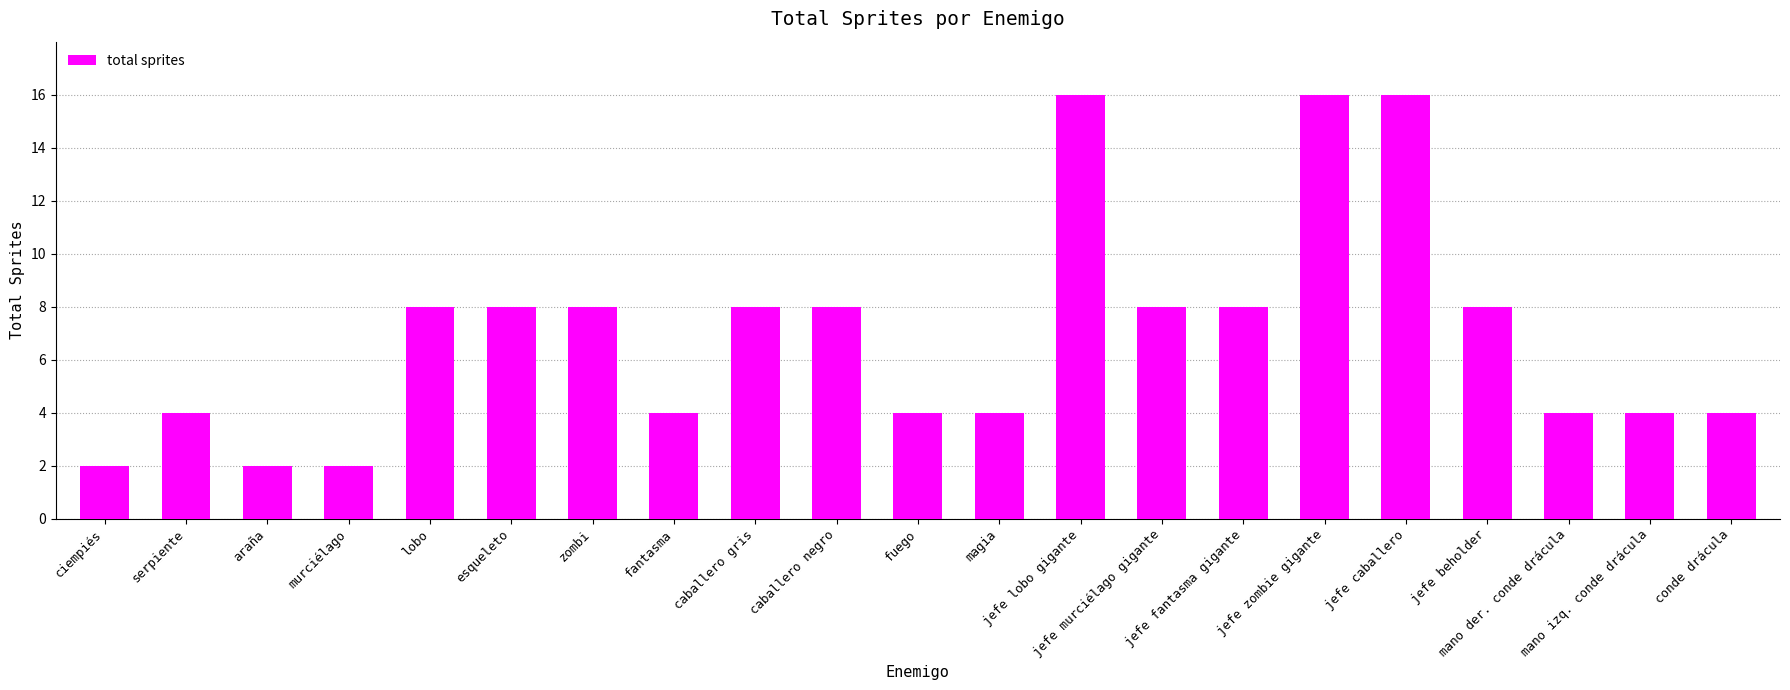

Count the values in the range 4 to 8.

15